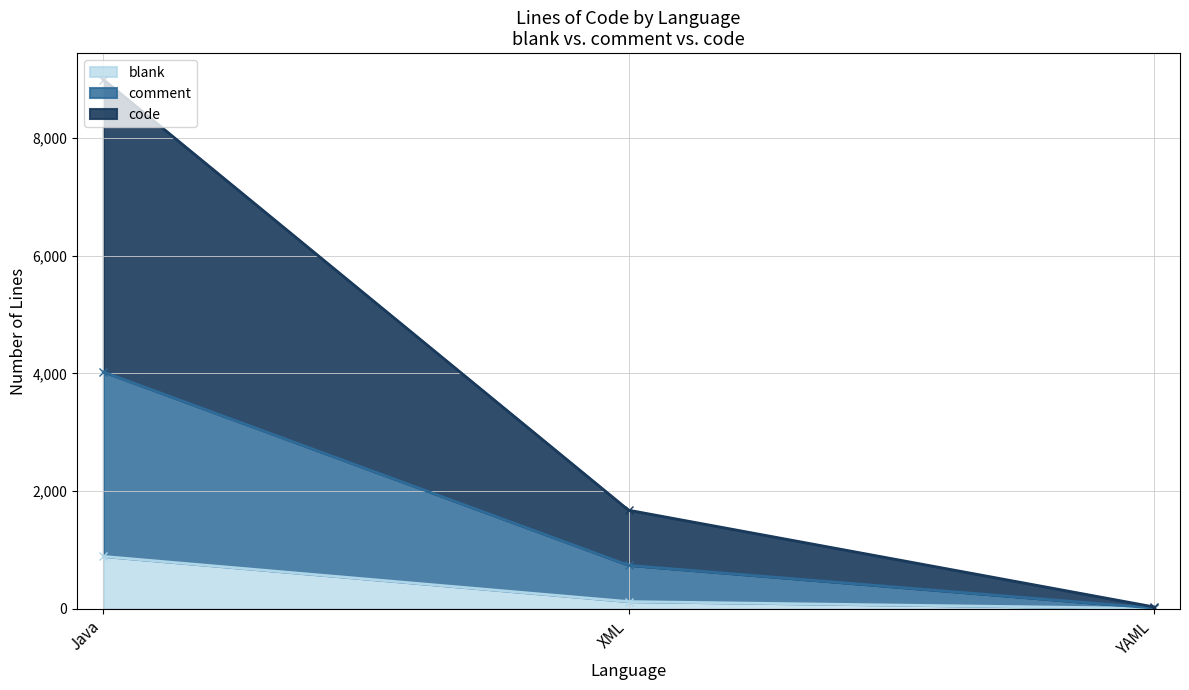

Rank the categories by blank value from lowest to highest.

YAML, XML, Java